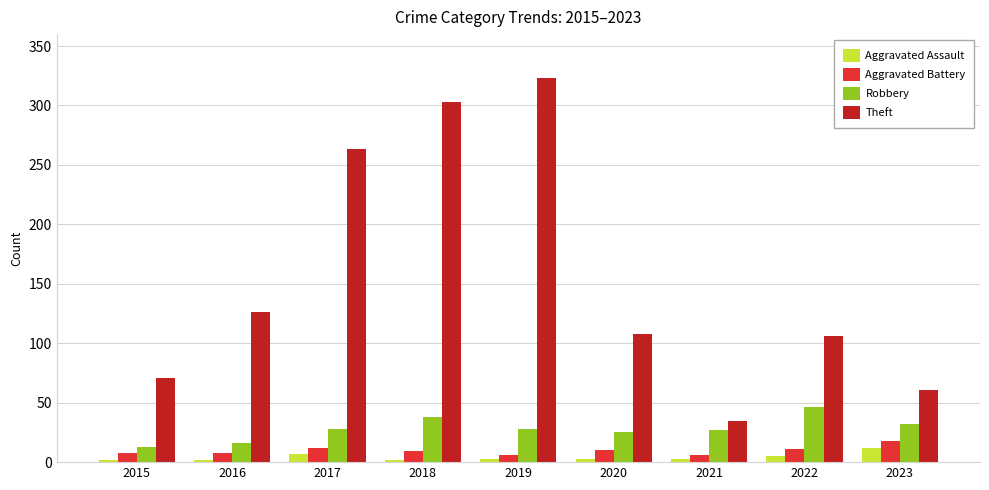

What is the value of the Robbery bar at the 2nd from the left?

16